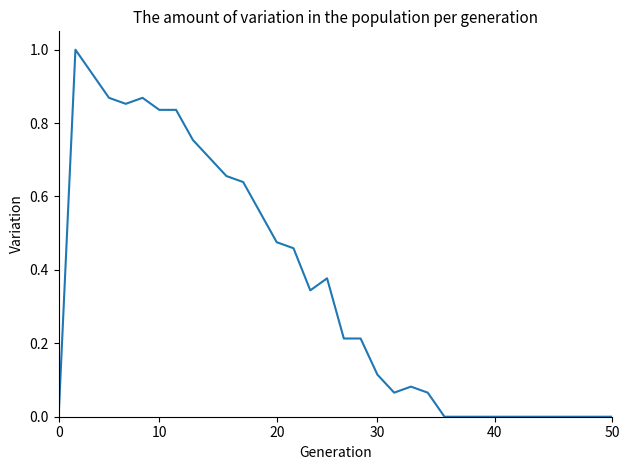

What is the maximum value shown in the chart?

1.0